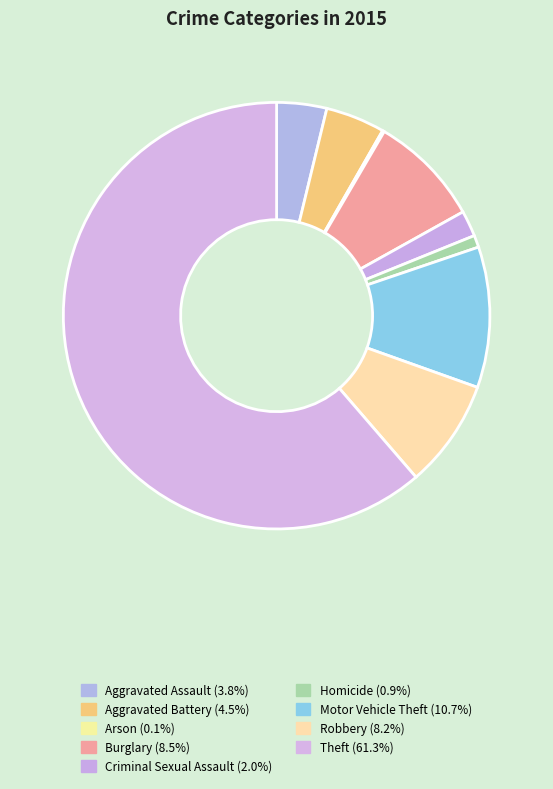

Do Aggravated Assault and Robbery together represent more than half of the pie?

No